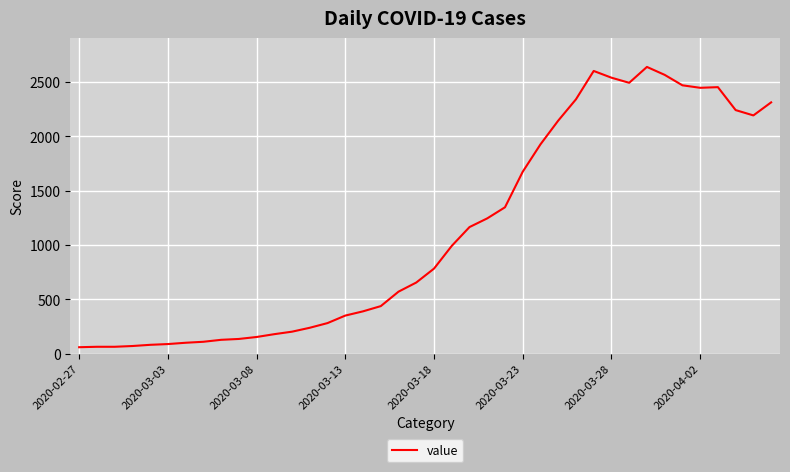

Count the number of data series in this chart.

1